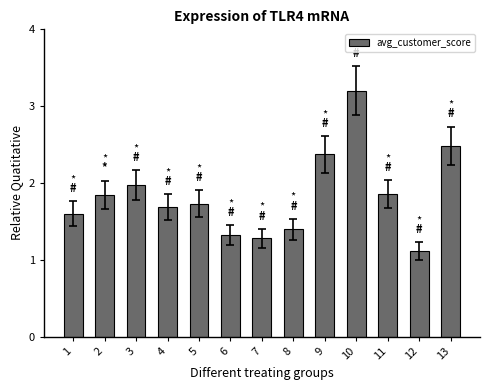

The chart shows a value of 1.3 at 6. True or false?

True